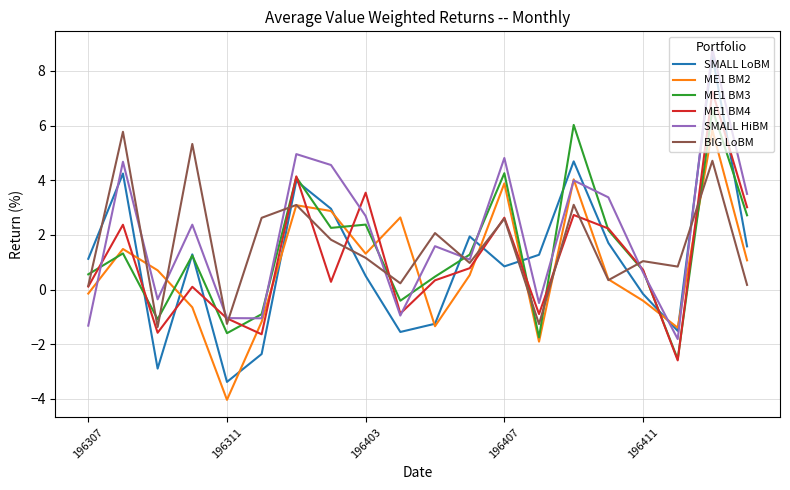

True or false: ME1 BM2 and ME1 BM3 intersect in this chart.

True